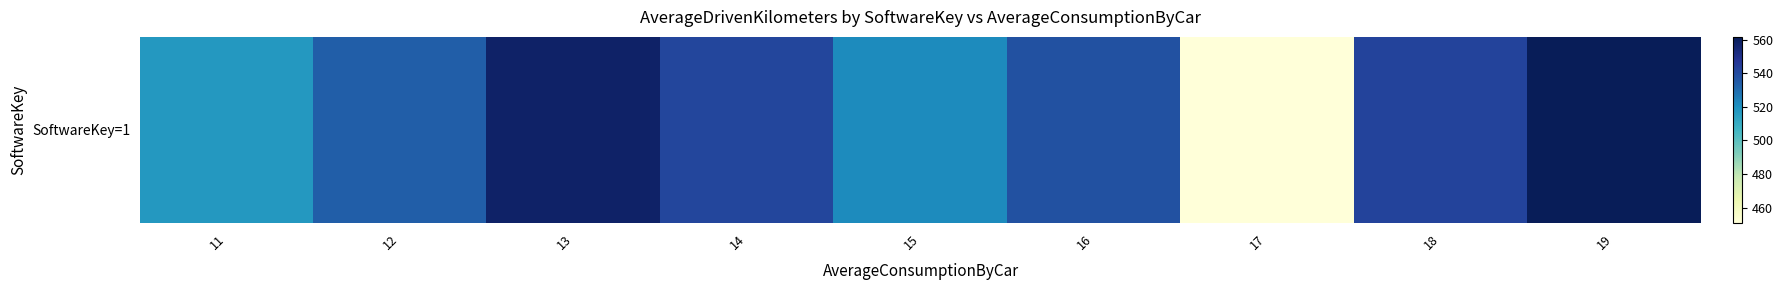

Reading left to right, list all the values displayed in this chart.

11=517.4	12=533.5	13=558.0	14=541.7	15=521.8	16=538.0	17=450.8	18=542.2	19=561.6